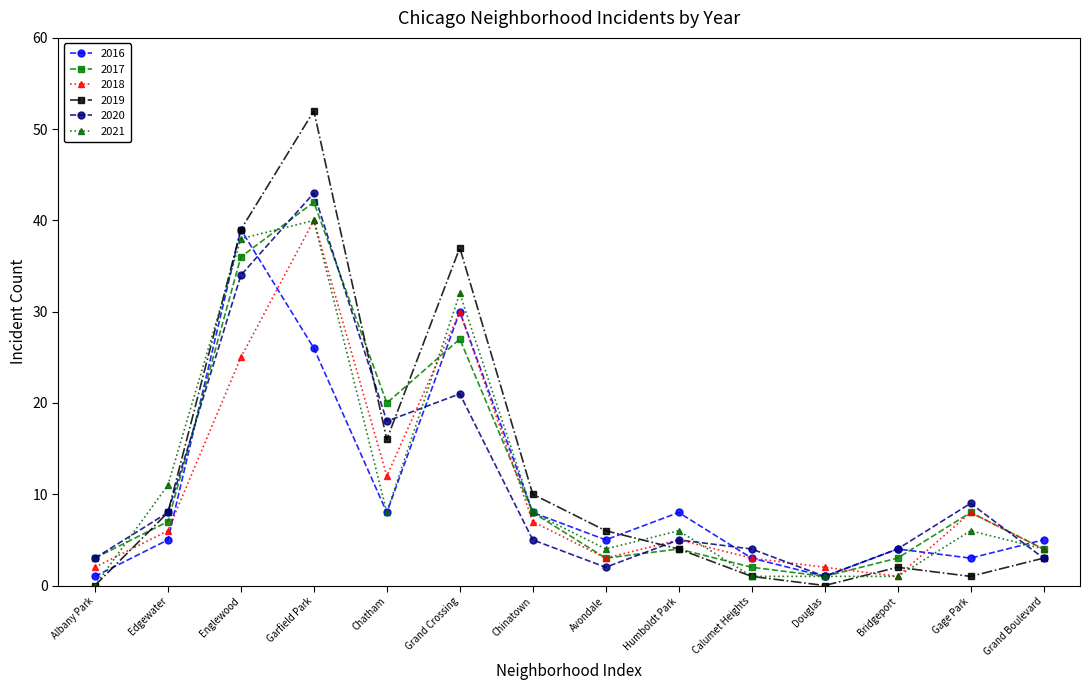

The 2020 series shows 18 at Chatham. True or false?

True